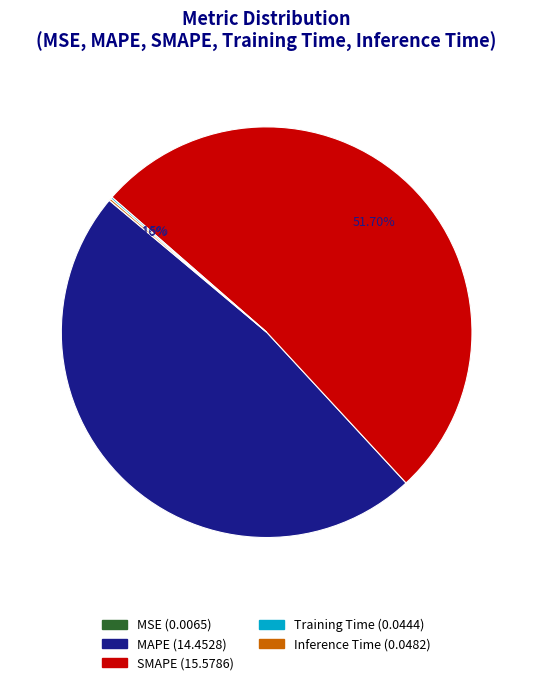

Which category has the biggest portion of the pie?

SMAPE